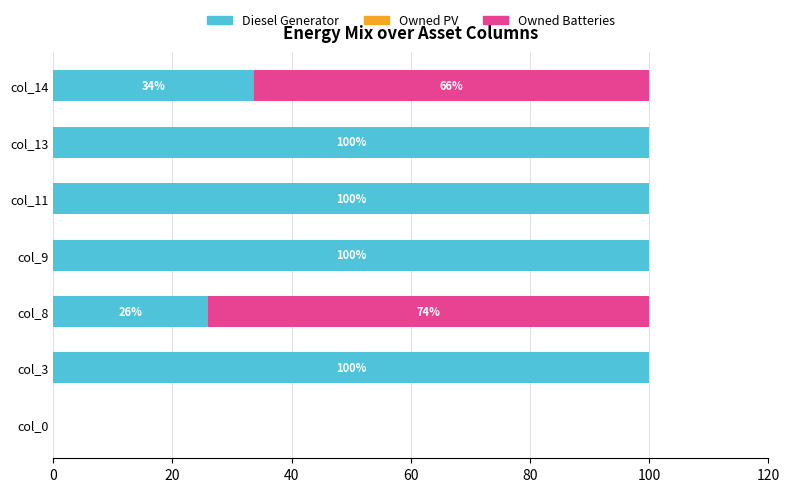

What is the highest value of the Diesel Generator series?

100.0